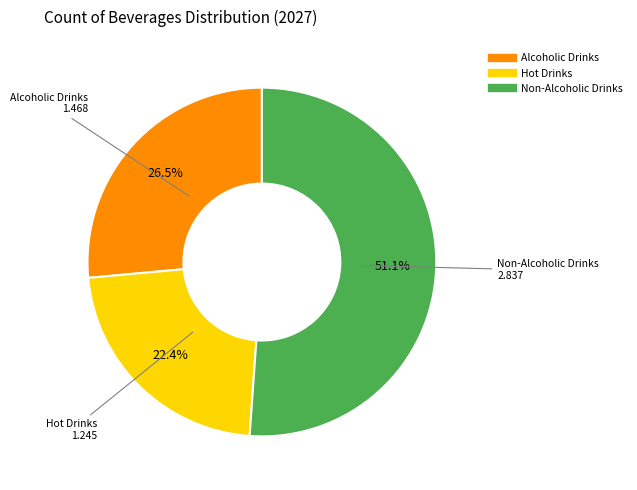

Which category has the biggest portion of the pie?

Non-Alcoholic Drinks